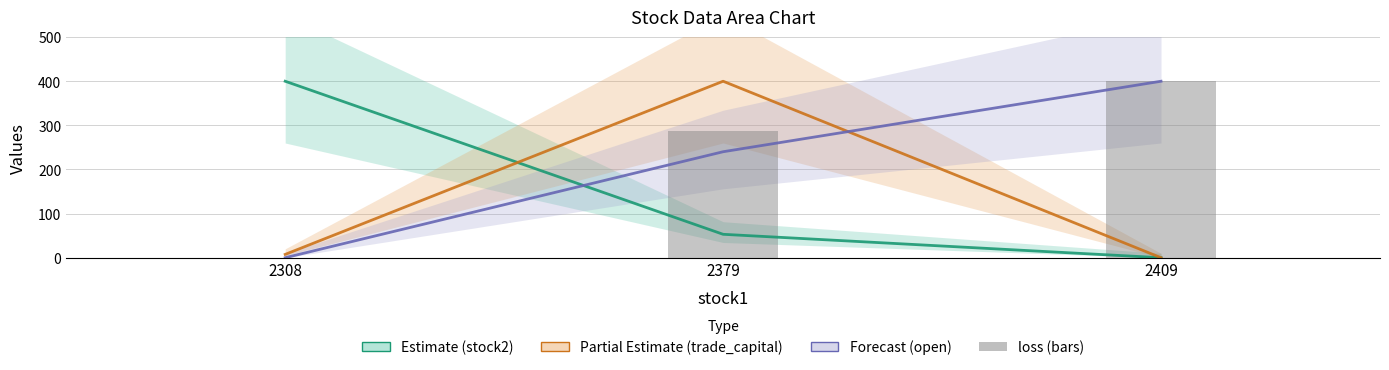

List the labels in order of Estimate (stock2) value, smallest first.

2409, 2379, 2308